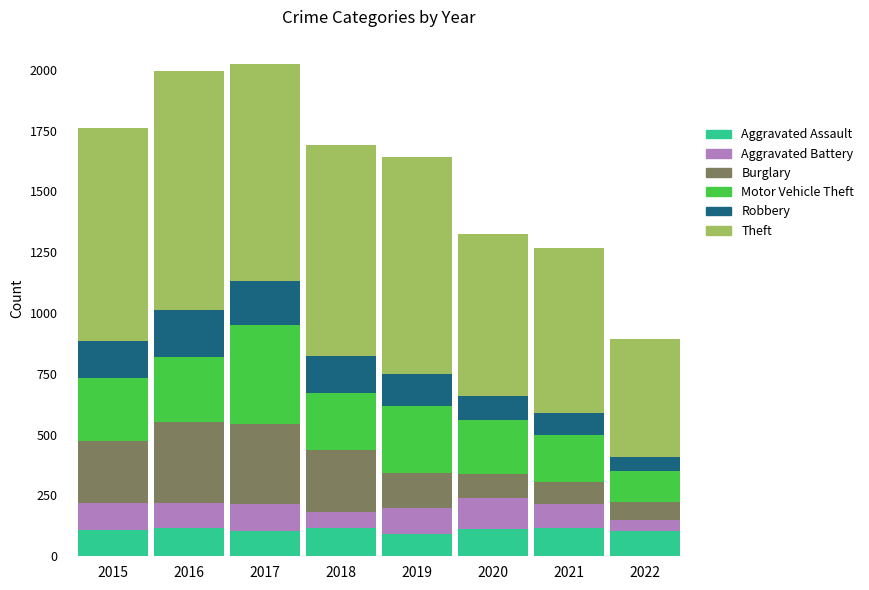

What is the total value across all series at 2015?

1761